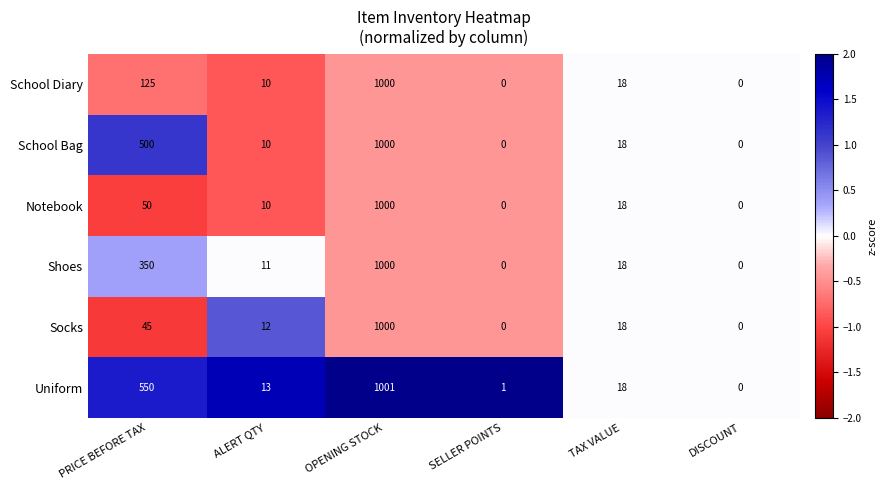

How many data points does each series have?

6